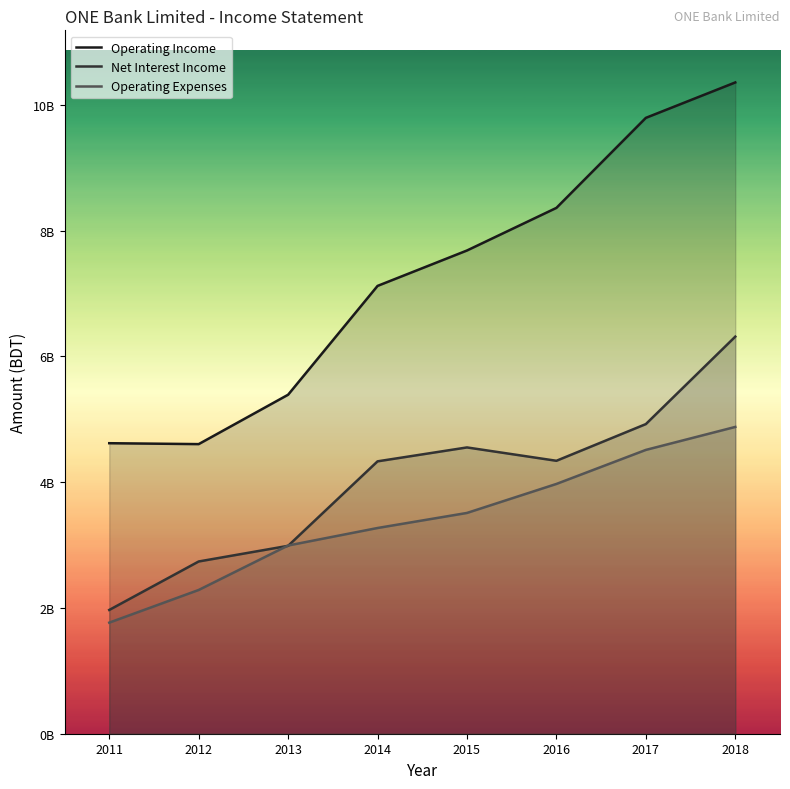

True or false: Net Interest Income and Operating Income cross at least once.

False